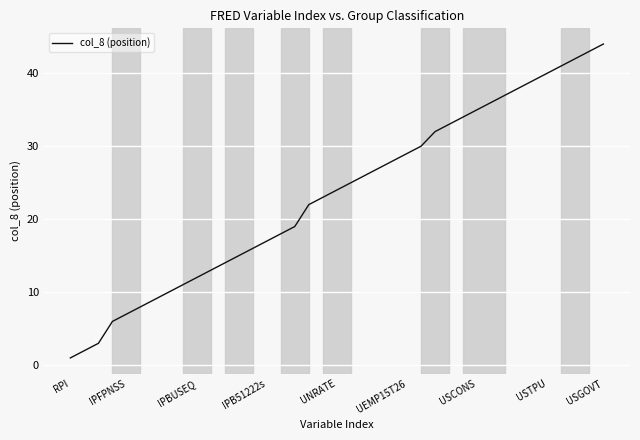

What is the maximum value shown in the chart?

44